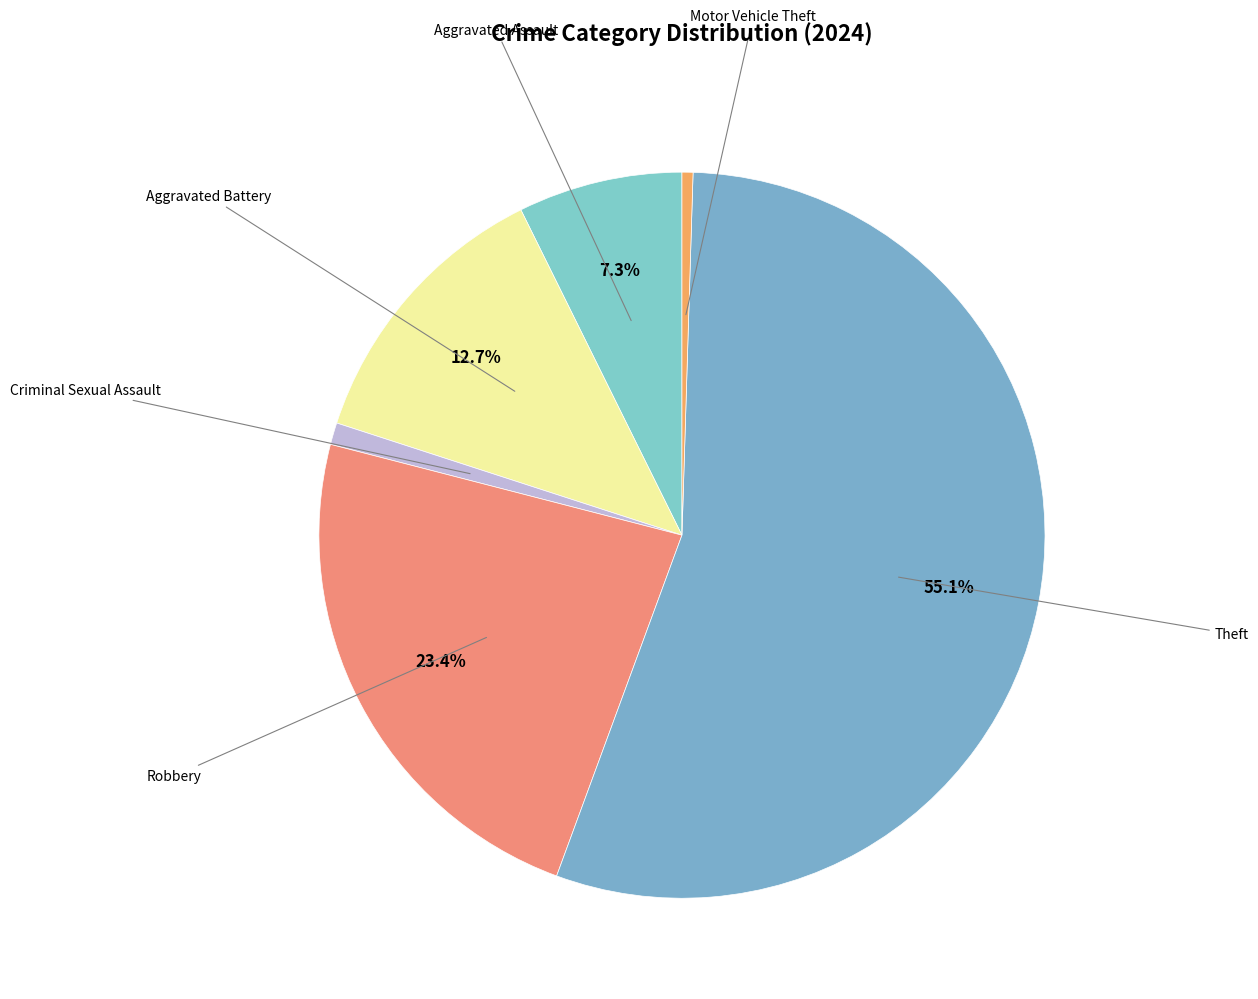

Which slice is the largest?

Theft